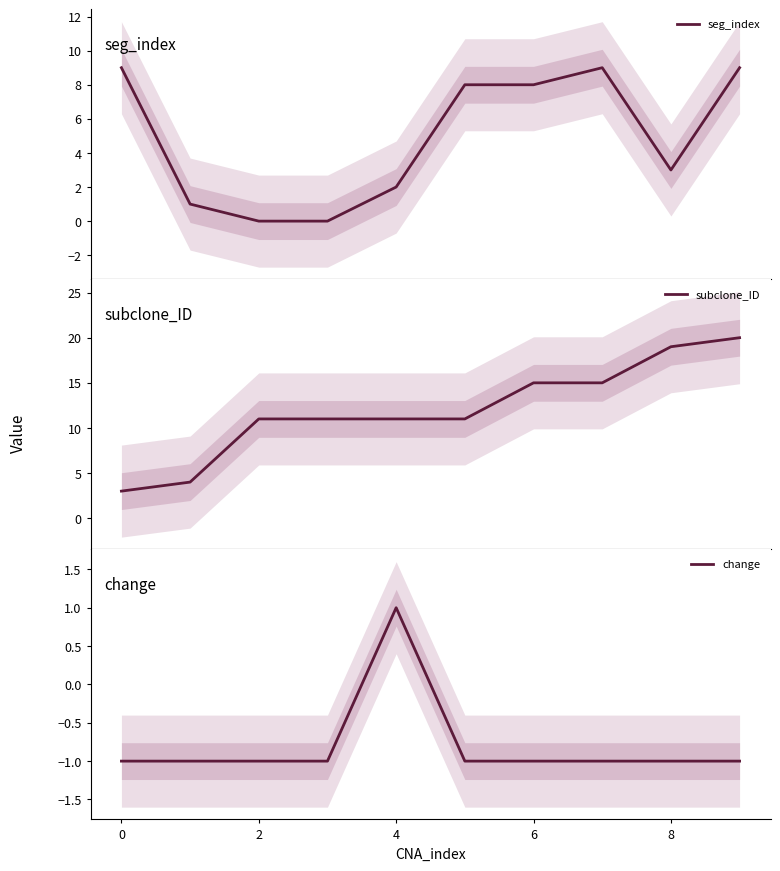

What is the lowest value of the subclone_ID series?

3